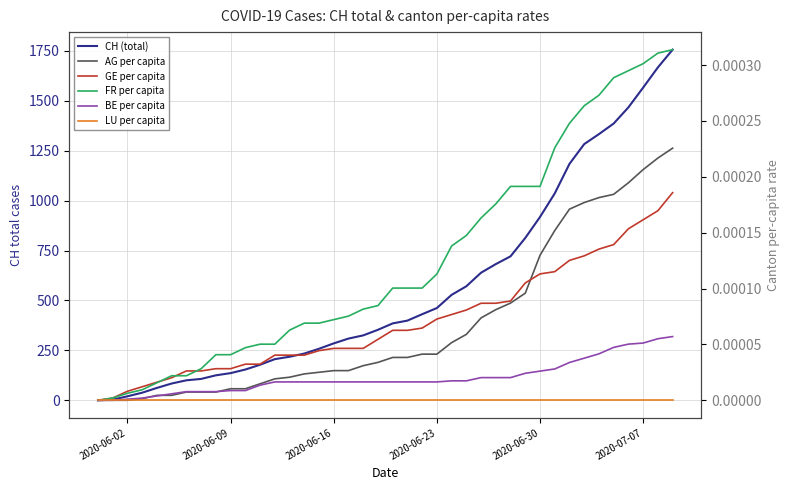

True or false: FR per capita and CH (total) cross at least once.

False